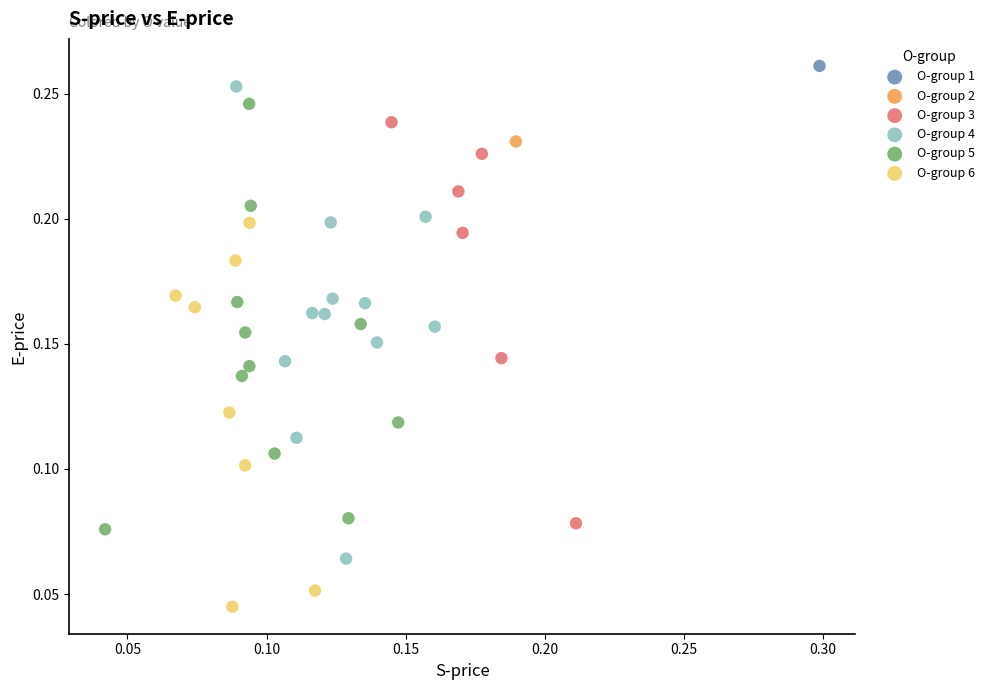

What are all the series names shown in the legend?

O-group 1, O-group 2, O-group 3, O-group 4, O-group 5, O-group 6